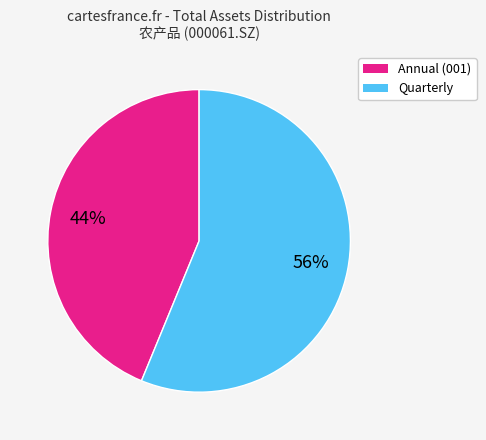

To the nearest percent, what is the average slice percentage?

50%